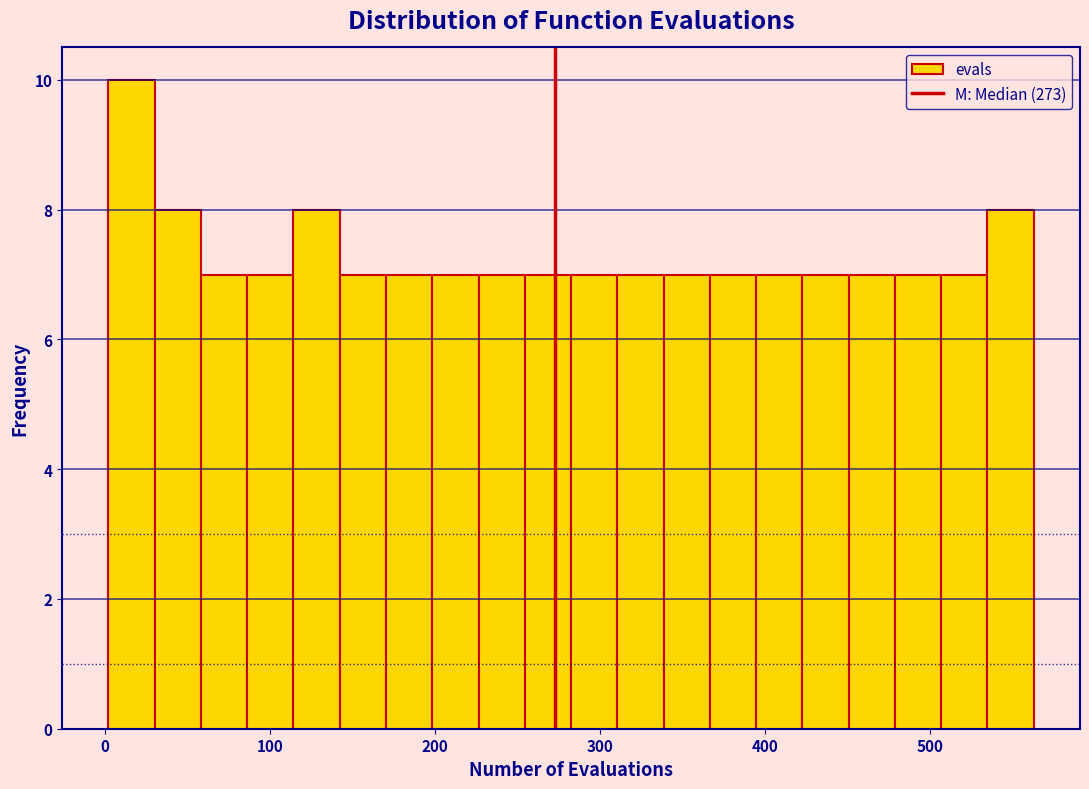

Around what value on the x-axis is the tallest bar? Give the approximate position of its centre, as read against the axis.

20